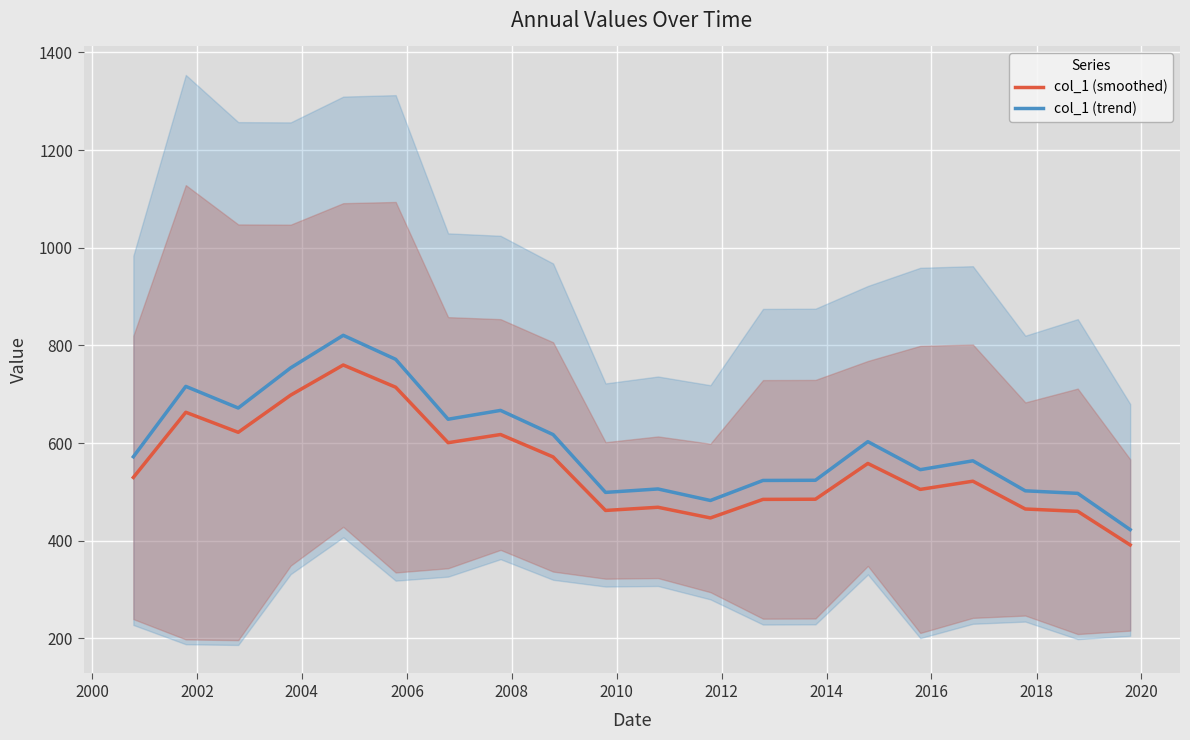

True or false: col_1 (trend) and col_1 (smoothed) cross at least once.

False